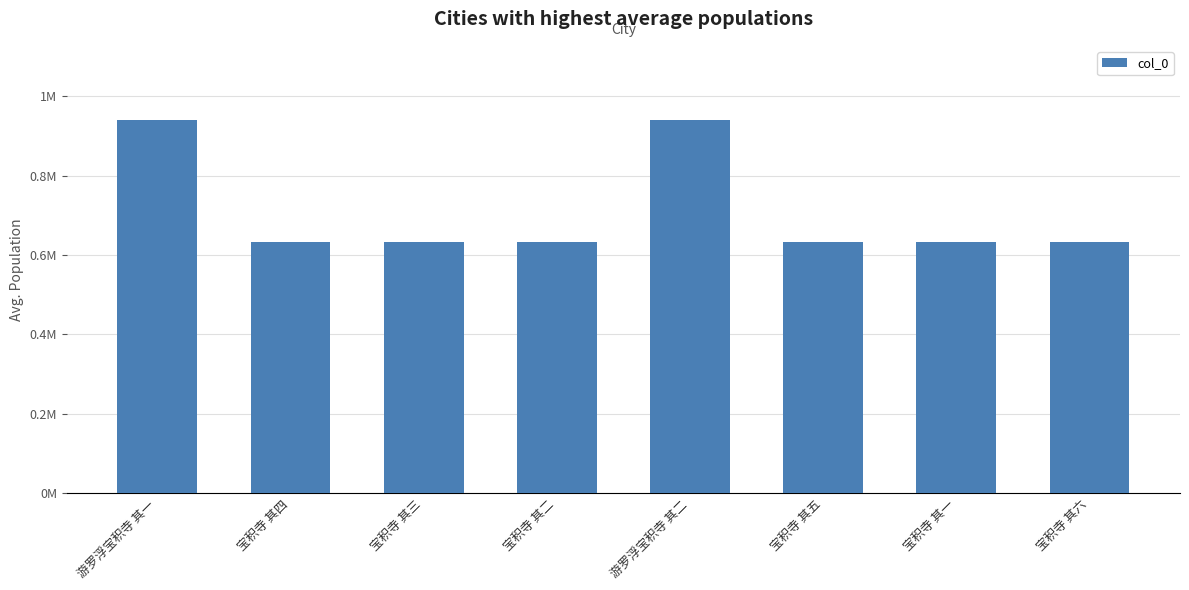

What is the change in value from 游罗浮宝积寺 其一 to 宝积寺 其二?

-305082